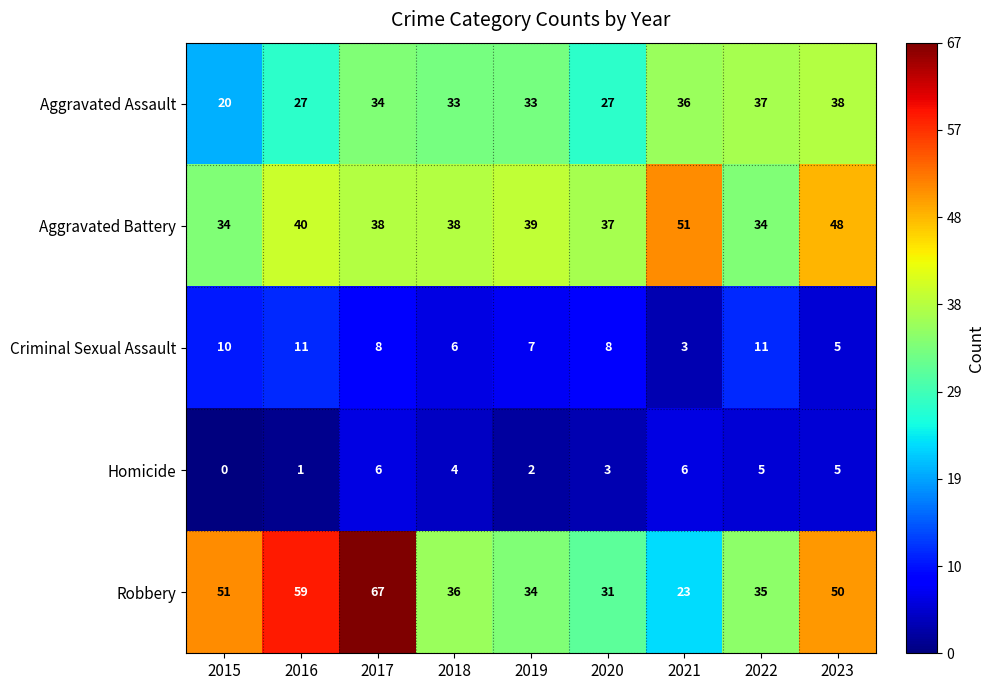

Count the Homicide values in the range 2 to 5.

5